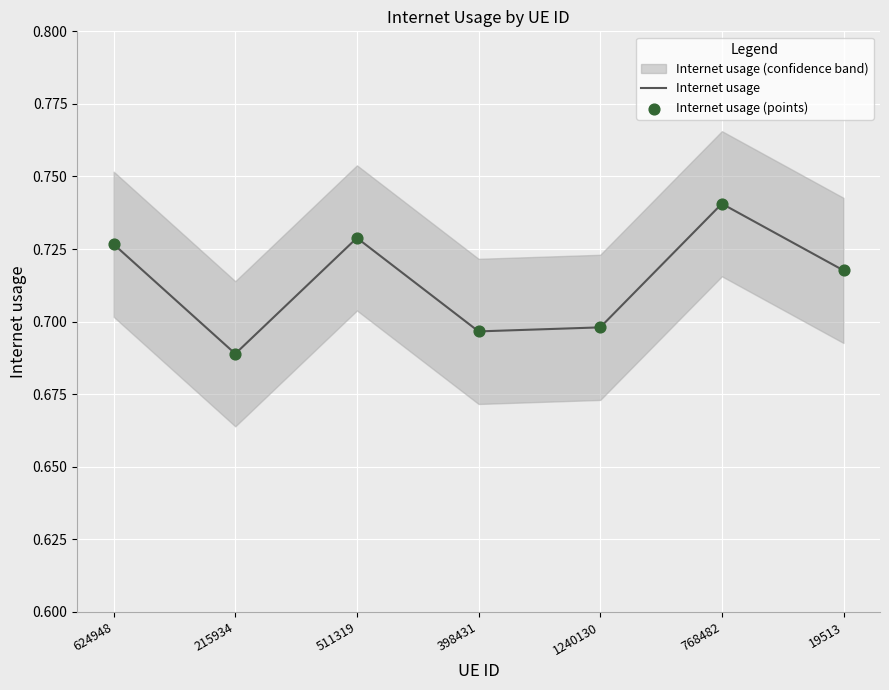

Which series has the largest total across all categories?

Internet usage